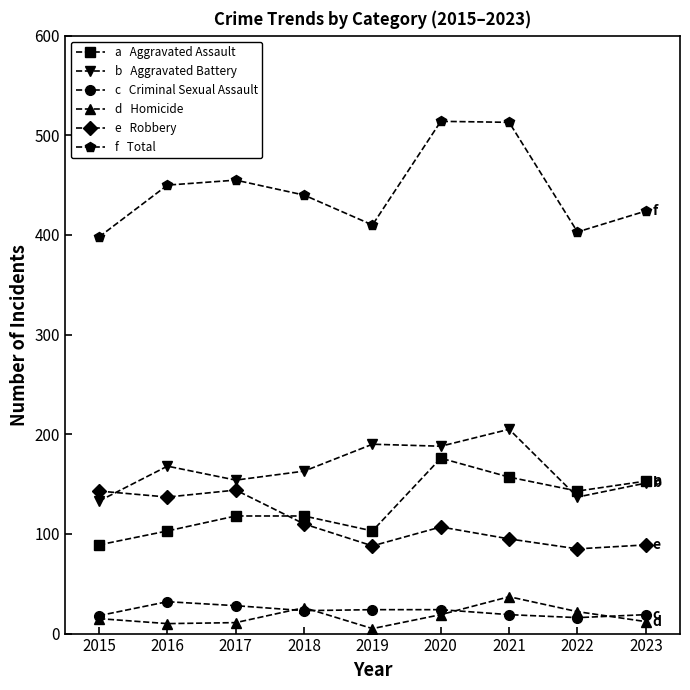

What is the difference between the highest and lowest values at 2023?

412